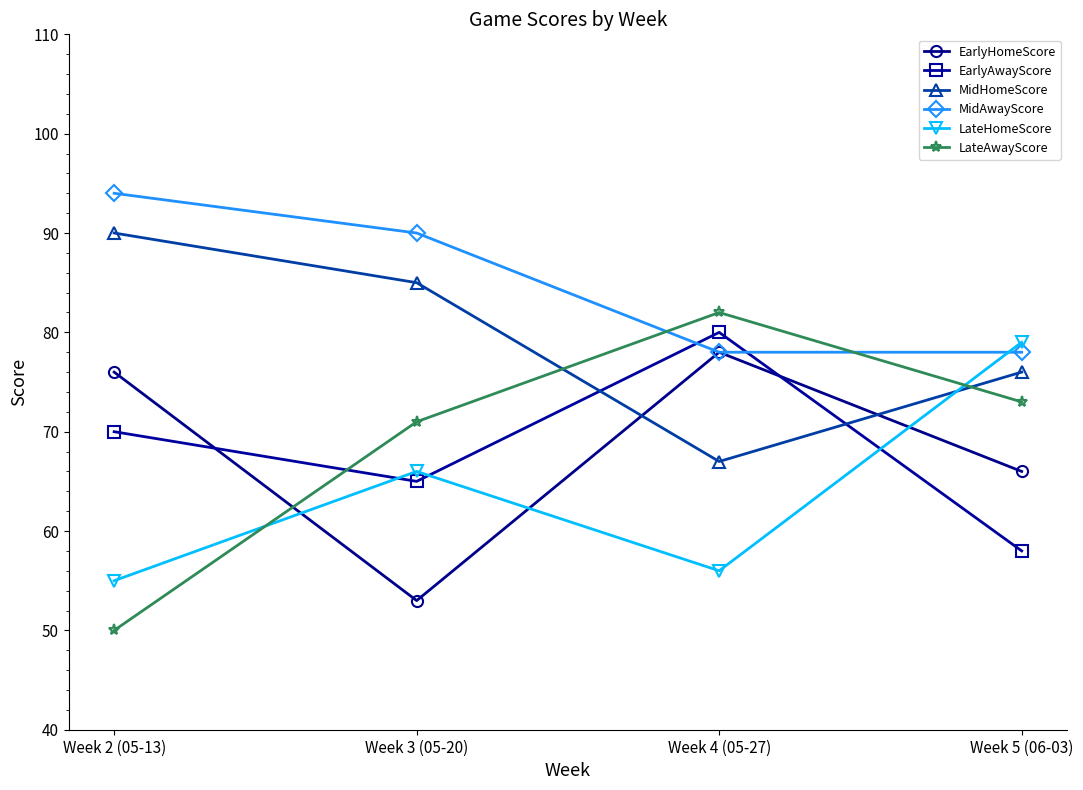

True or false: LateHomeScore has a value of 56 at Week 4 (05-27).

True